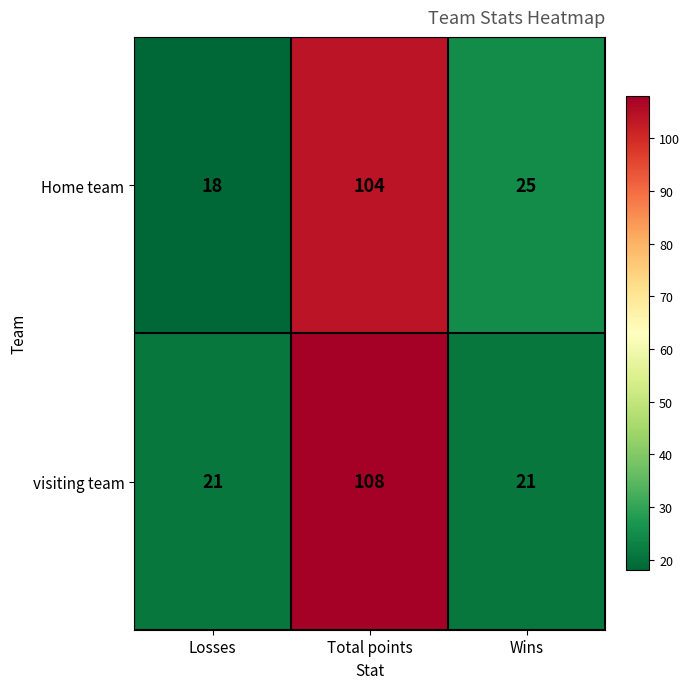

Which label corresponds to the largest value in the chart?

Total points